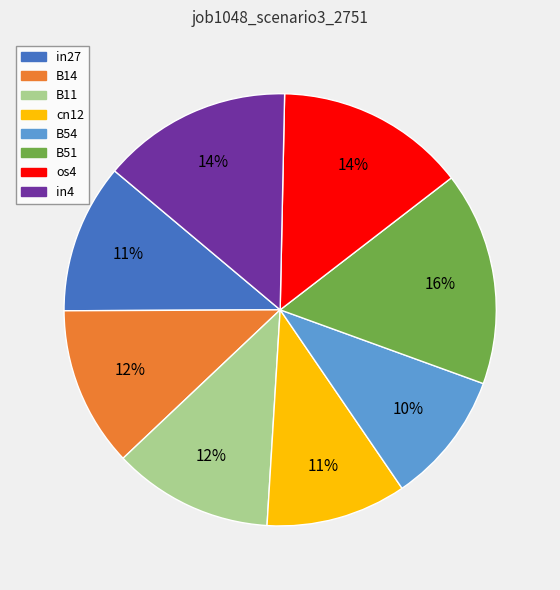

How many segments does this pie chart have?

8